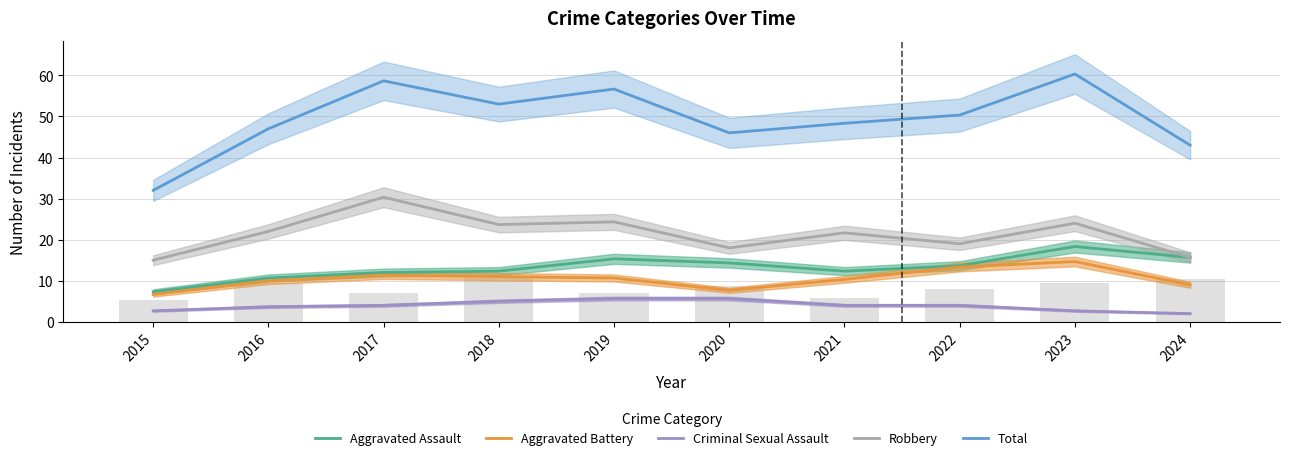

What are all the series names shown in the legend?

Aggravated Assault, Aggravated Battery, Criminal Sexual Assault, Robbery, Total